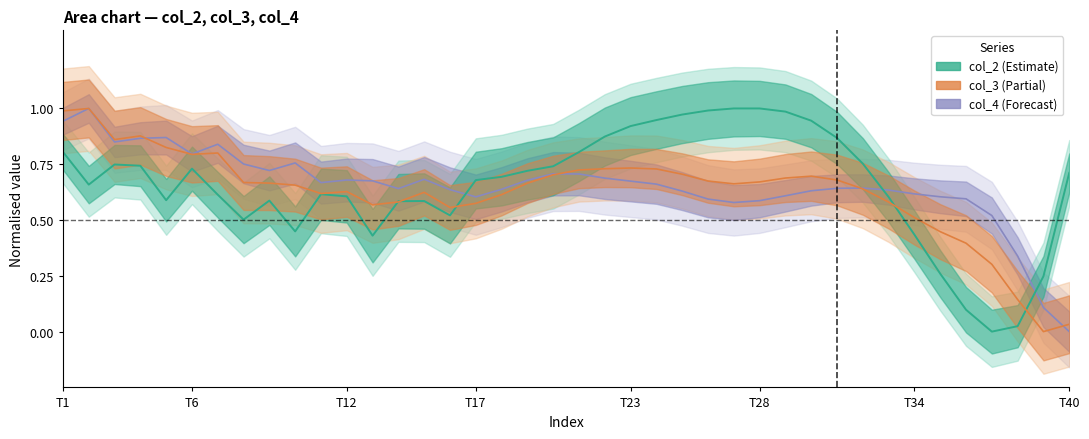

Is the value of col_3 median at 26 greater than the value of col_4 median at 9?

No